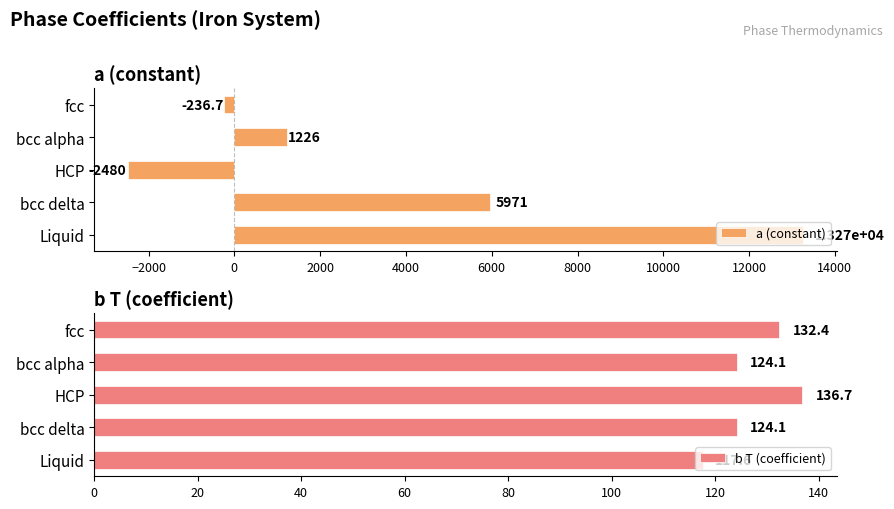

What is the average value of the b T (coefficient) series?

127.0